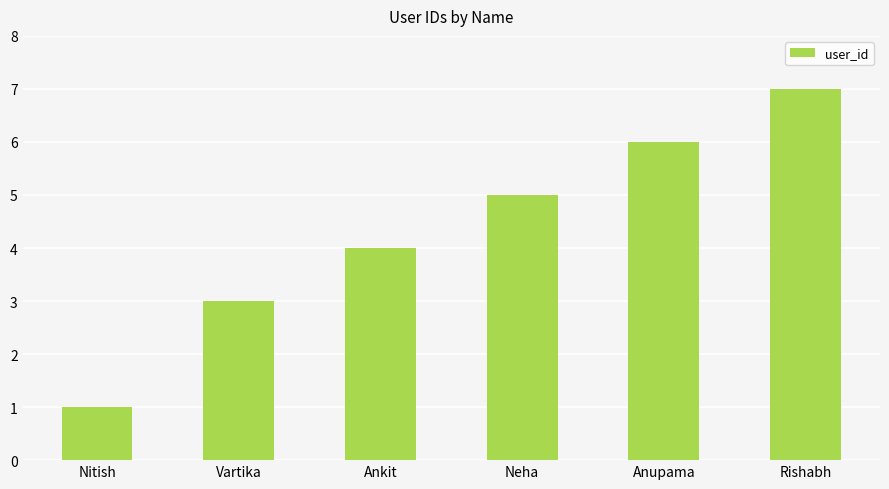

How many data points does each series have?

6